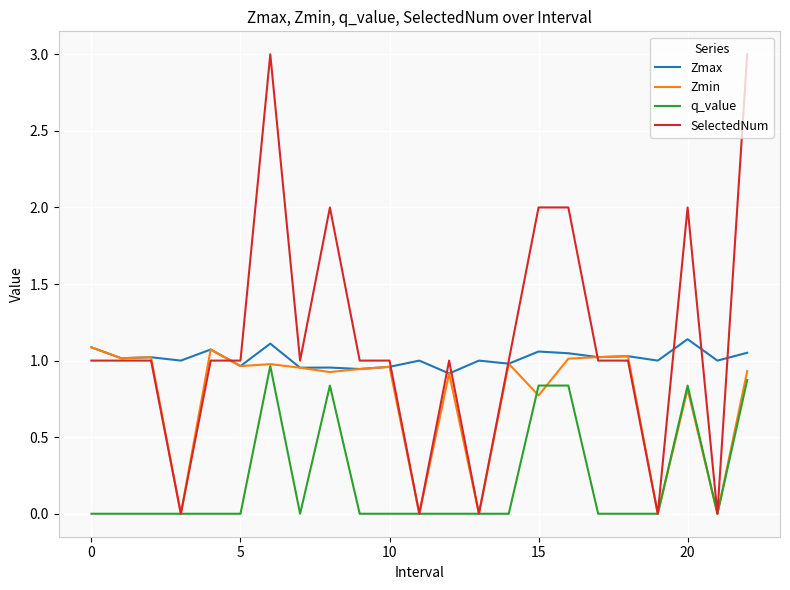

Which series has the largest total across all categories?

SelectedNum